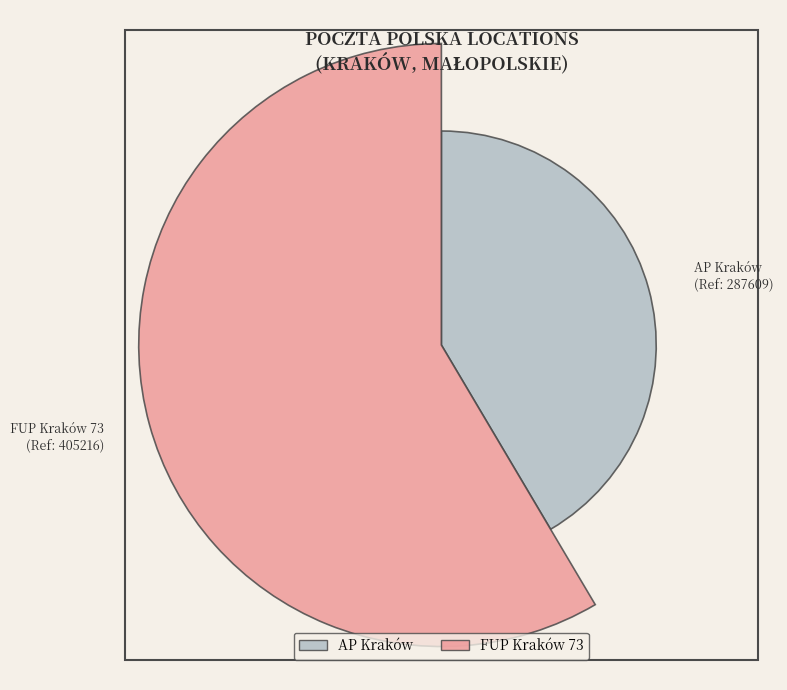

Is the sum of FUP Kraków 73 and AP Kraków greater than half?

Yes